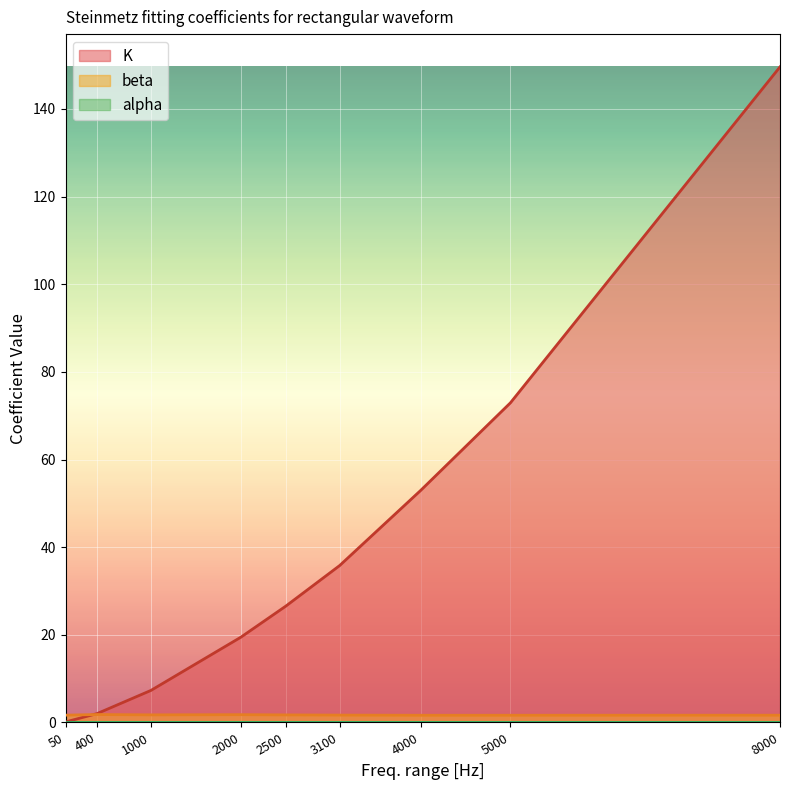

Does the chart display data point markers on the line(s)?

No